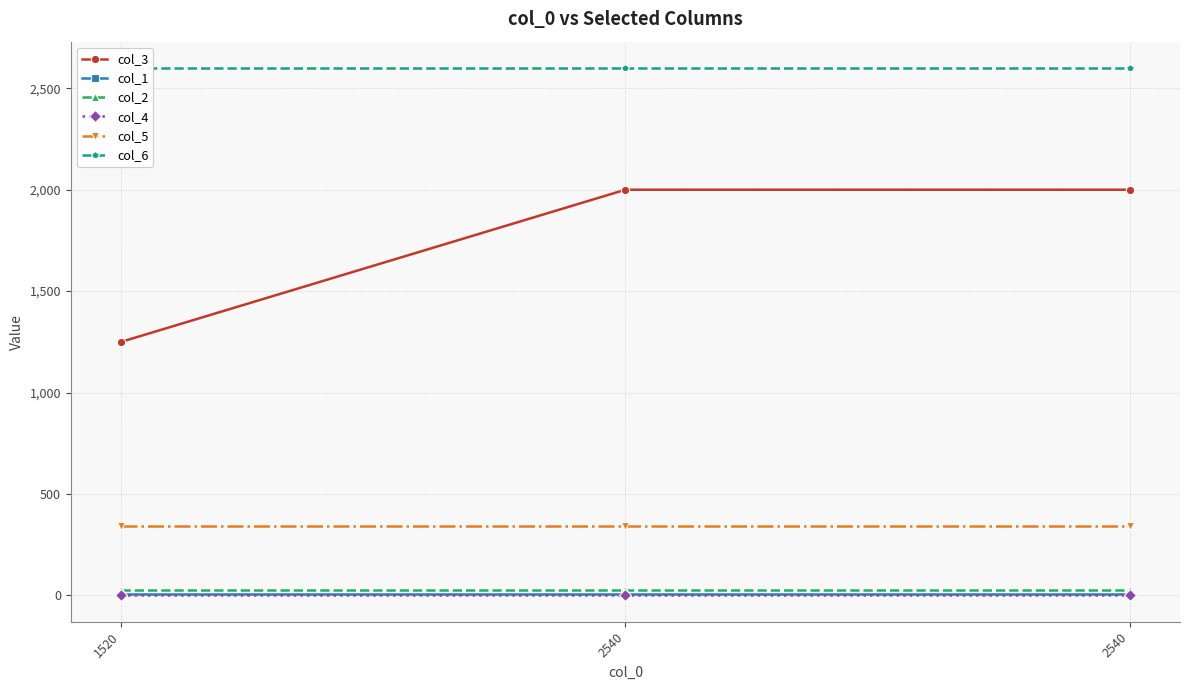

What is the sum of all col_6 values?

7800